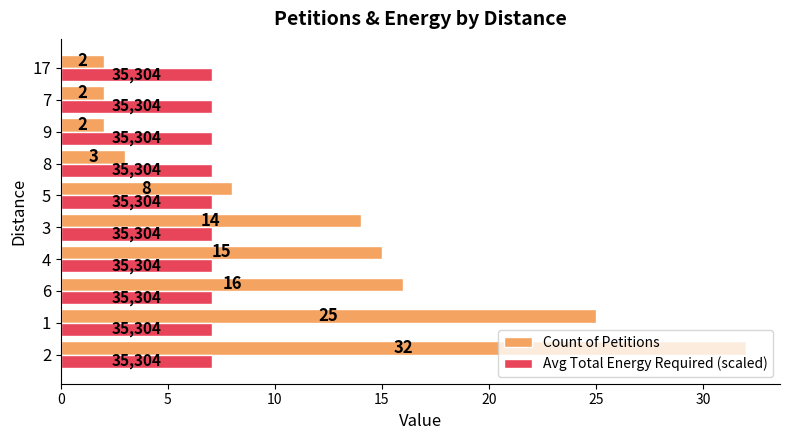

At which label is Count of Petitions closest to 17?

6